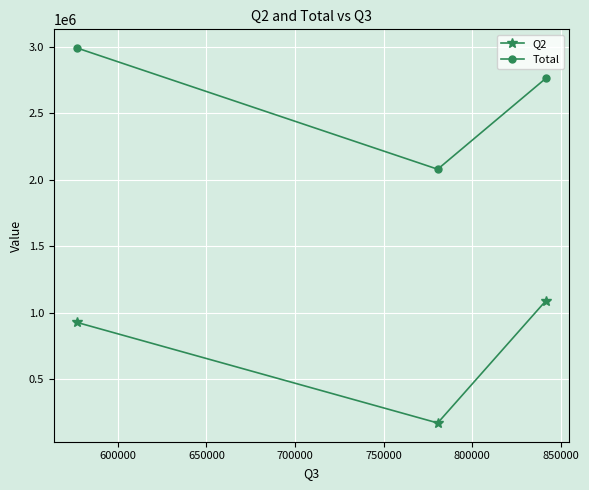

True or false: Total has a value of 1081950.7 at 600000.

False